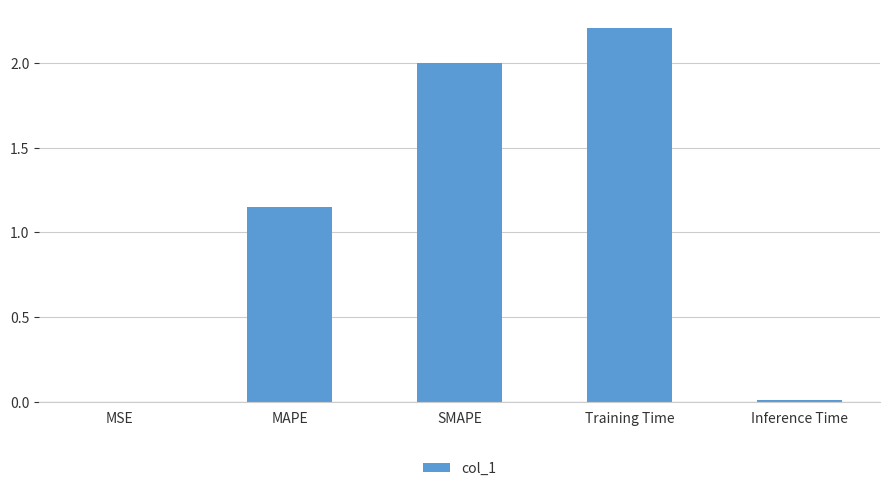

How many distinct data groups are displayed?

1